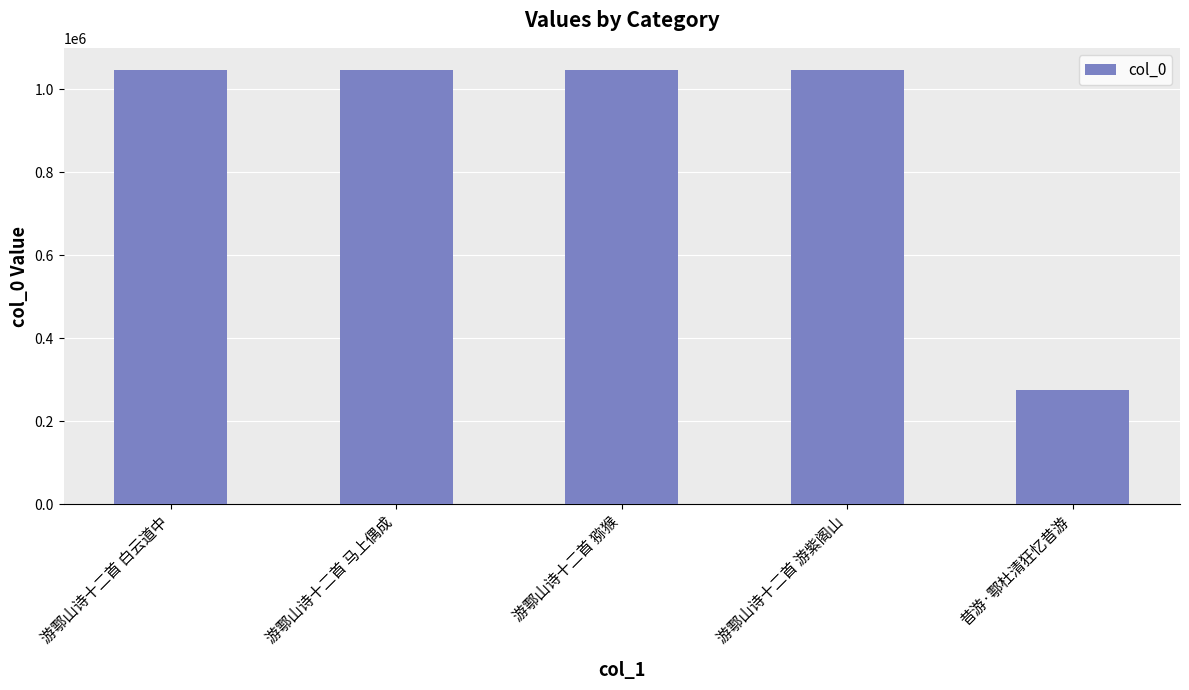

Count the number of categories in the chart.

5